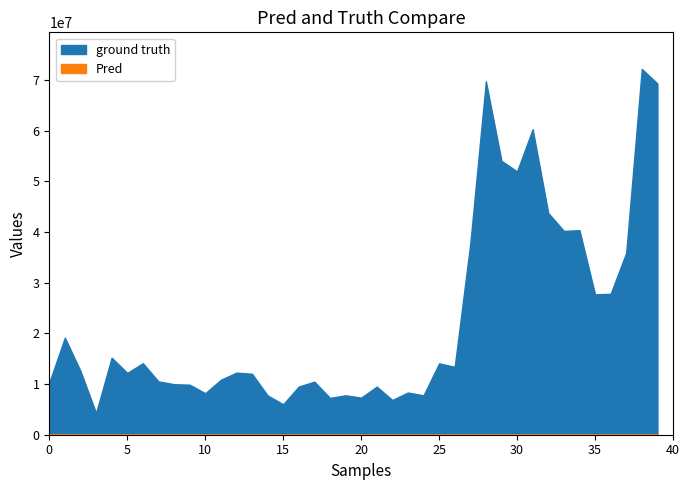

What is the label of the 23rd point from the left?

22